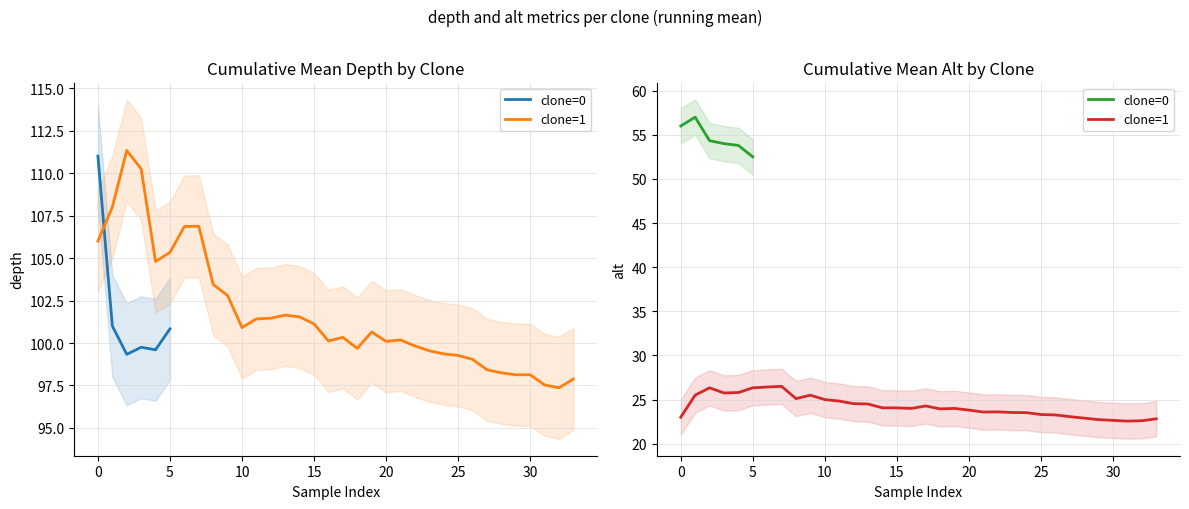

True or false: depth and alt cross at least once.

False